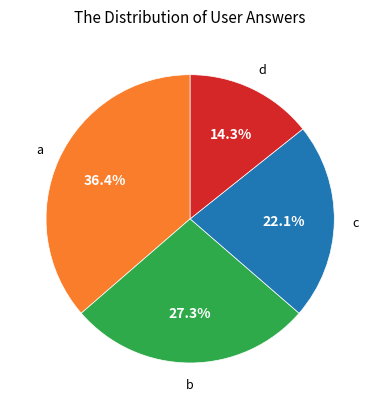

Is there any slice that represents more than half of the pie?

No